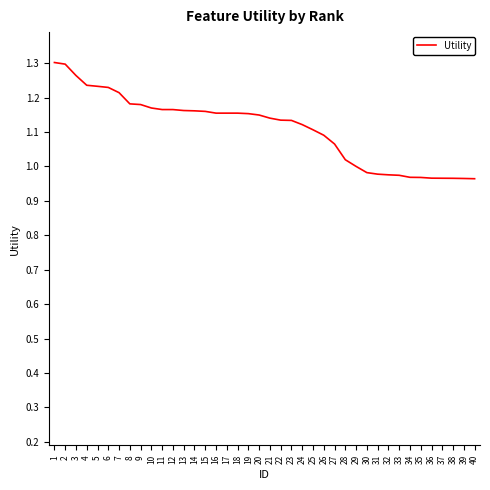

The value at 32 is 1.6. True or false?

False